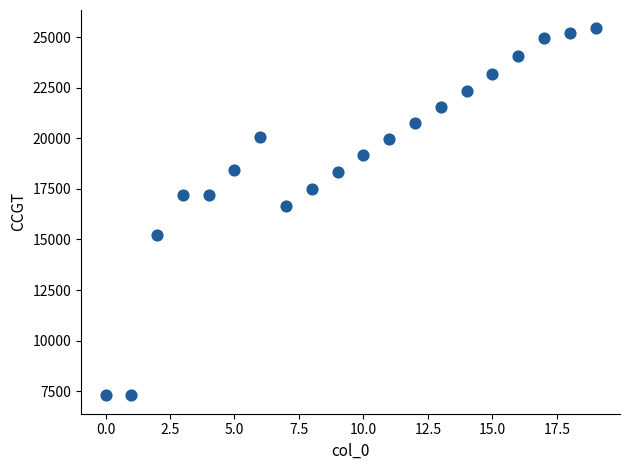

What is the range of Y values (max minus min)?

18133